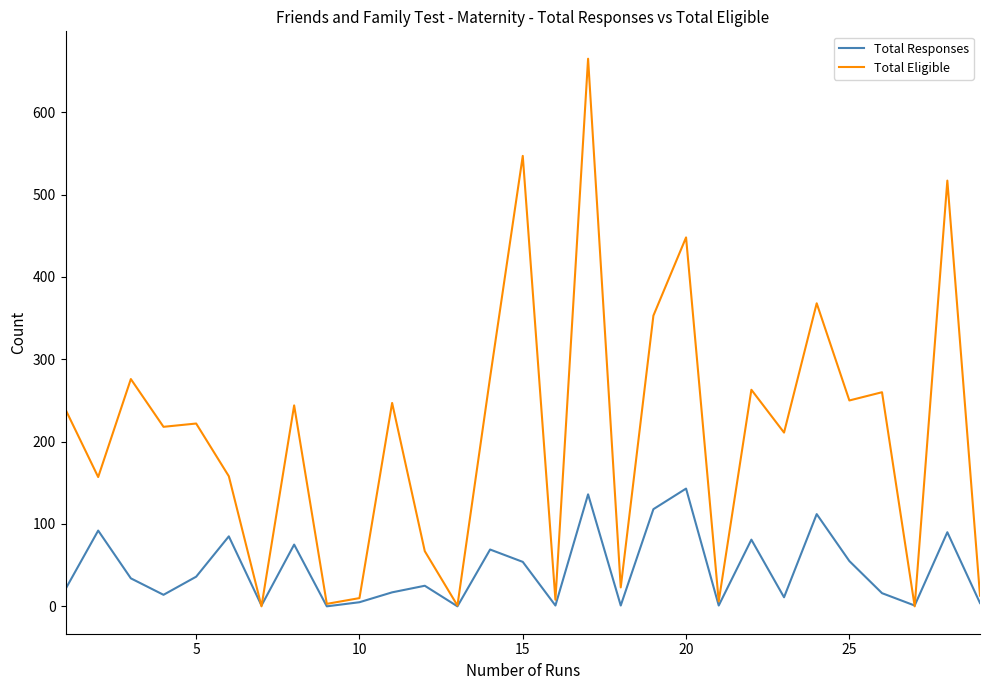

How many lines are shown in the chart?

2